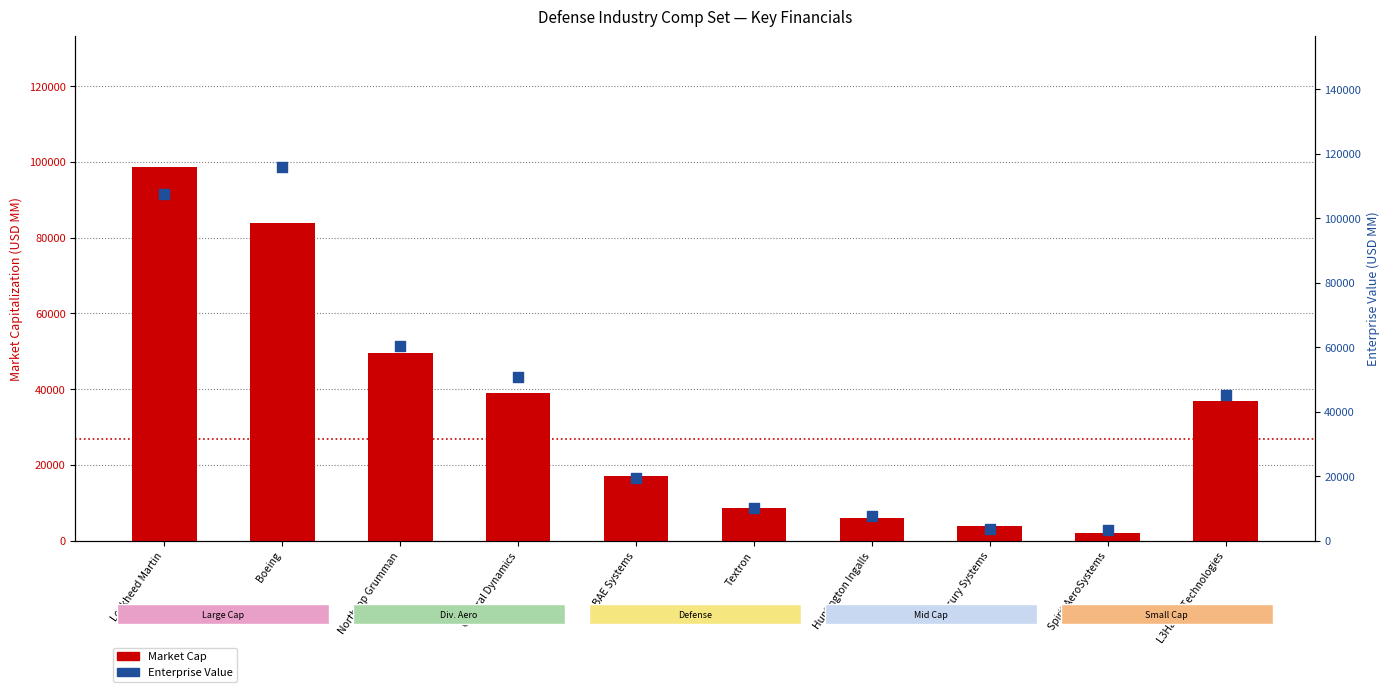

Which series reaches the minimum Y coordinate?

Market Cap